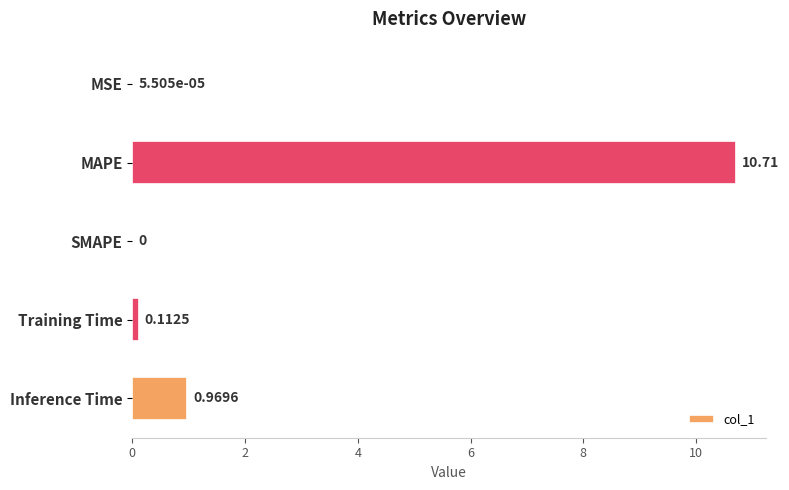

Are the bars grouped side by side (vs. stacked)?

No